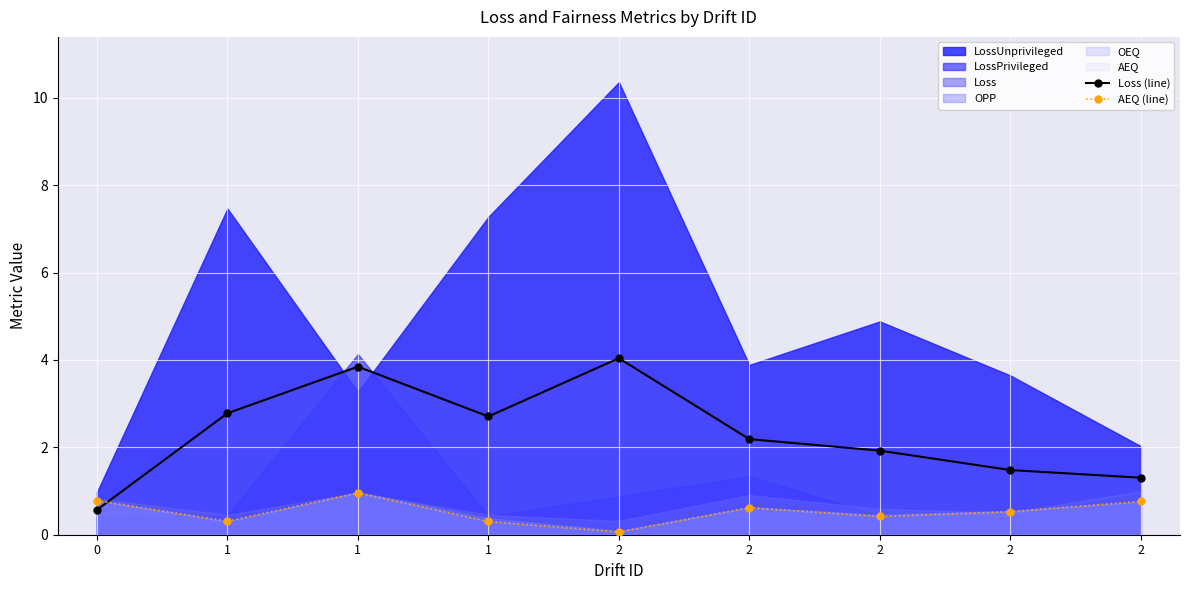

At which category is the sum across all series the highest?

1